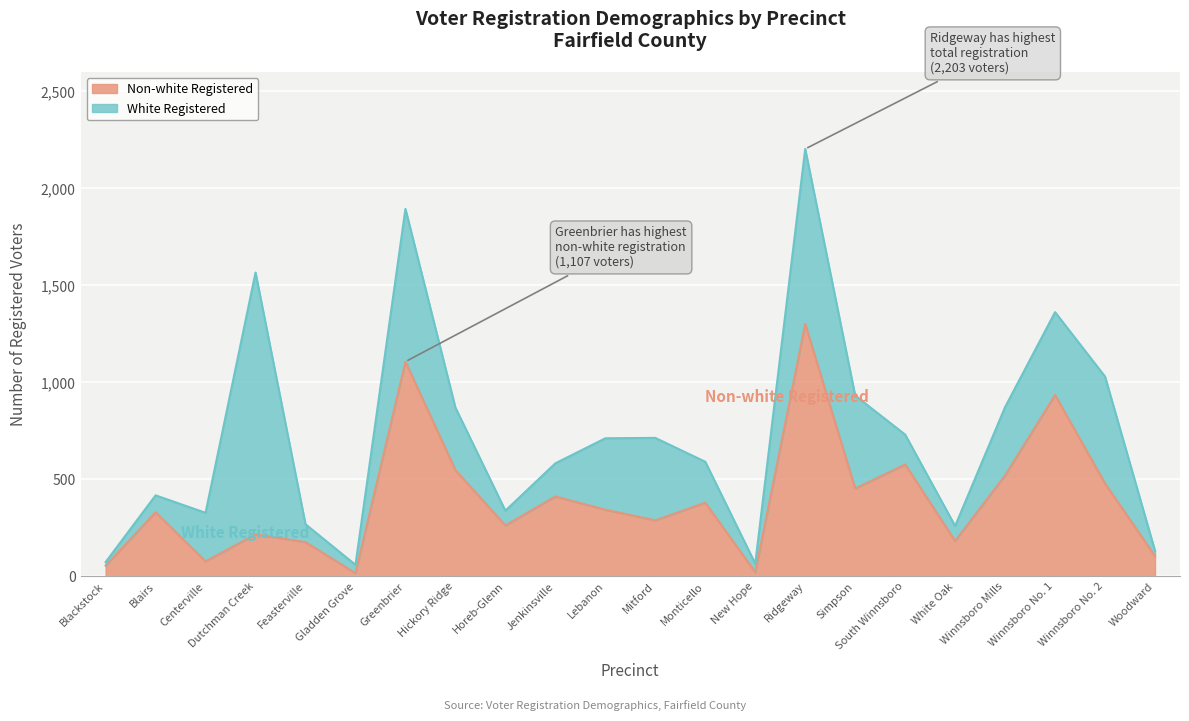

At which category does the chart reach its peak across all series?

Ridgeway